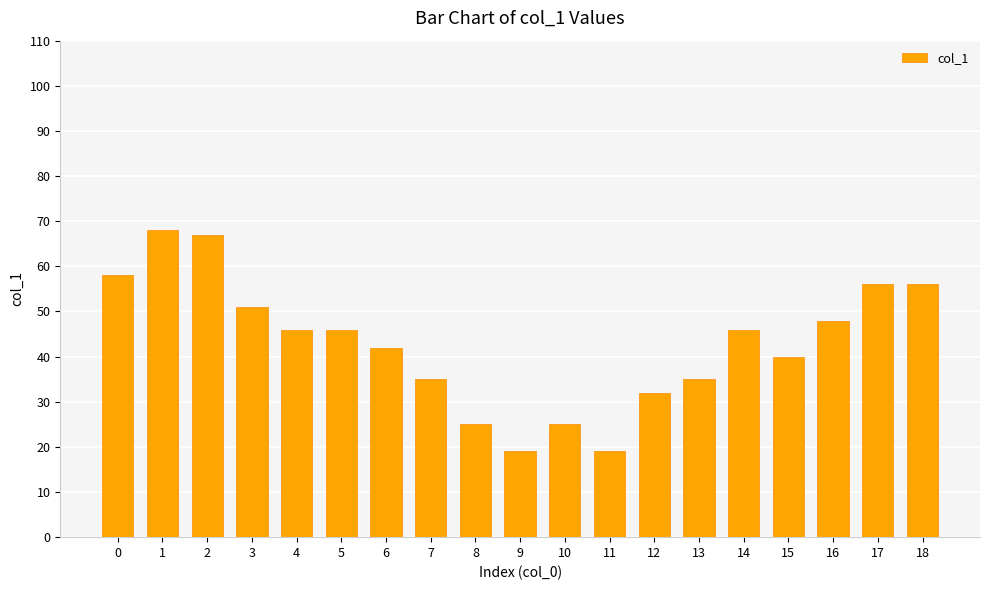

The value at 3 is 51. True or false?

True